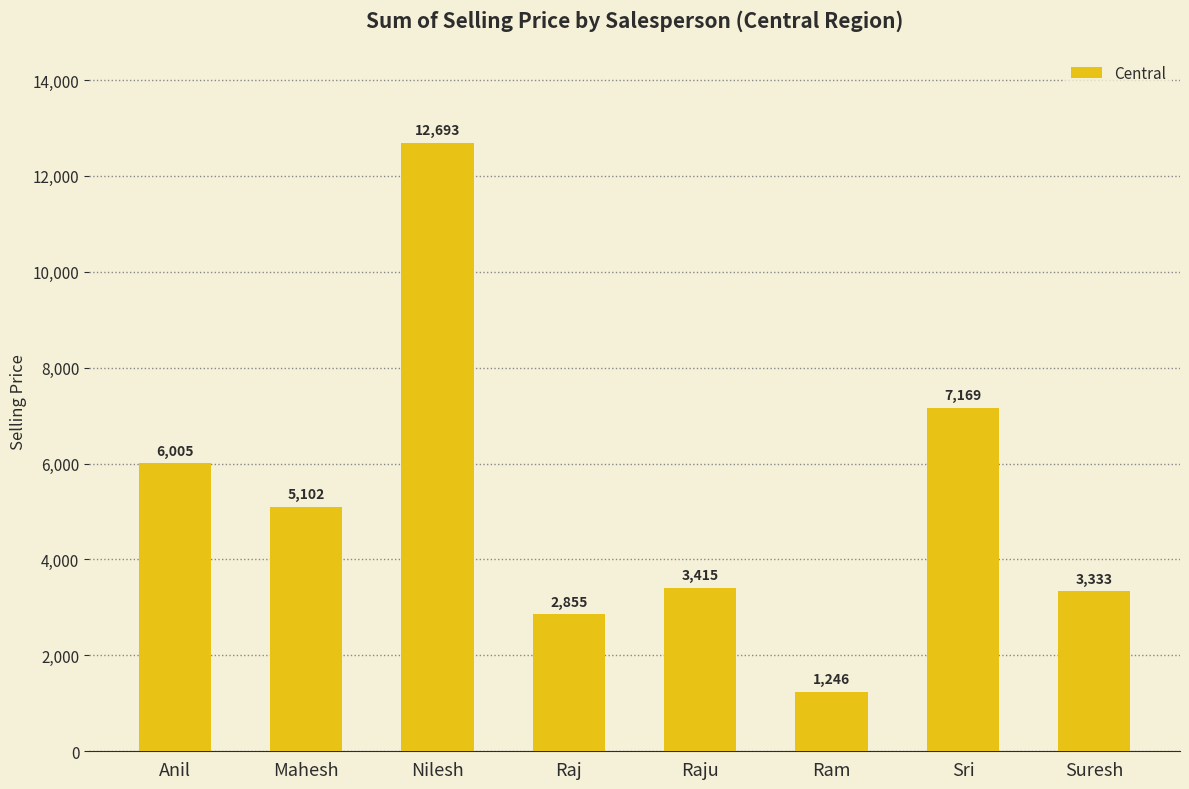

At which label does the data first exceed 5102?

Anil